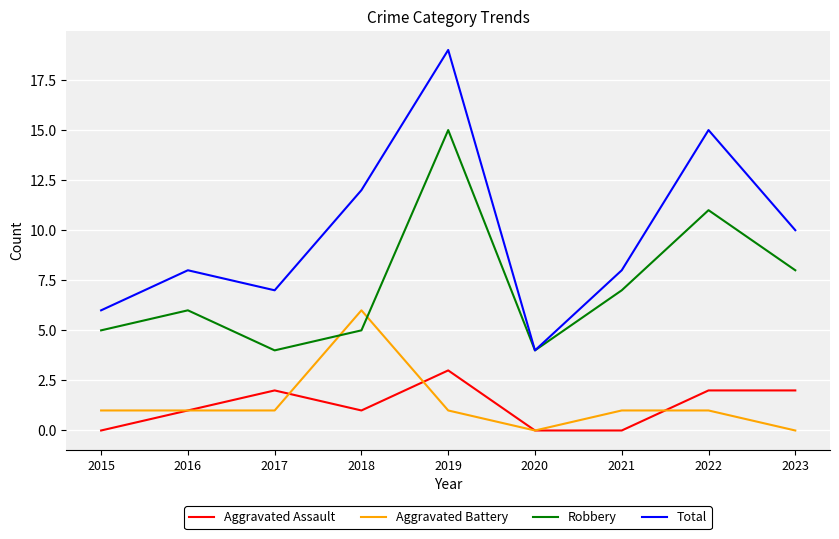

The Aggravated Assault series shows 4 at 2017. True or false?

False